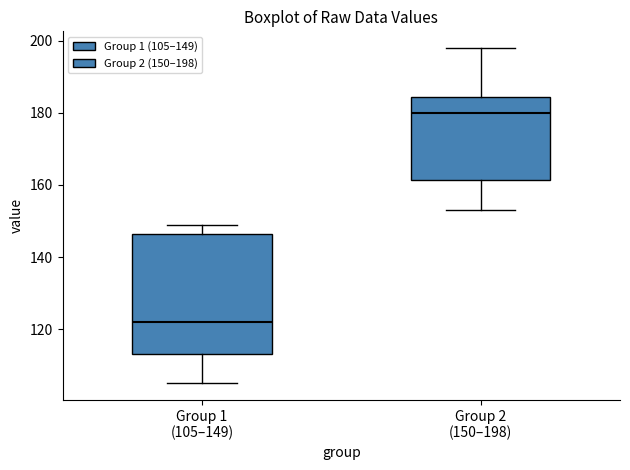

Which box's median line is the highest?

Group 2 (150–198)